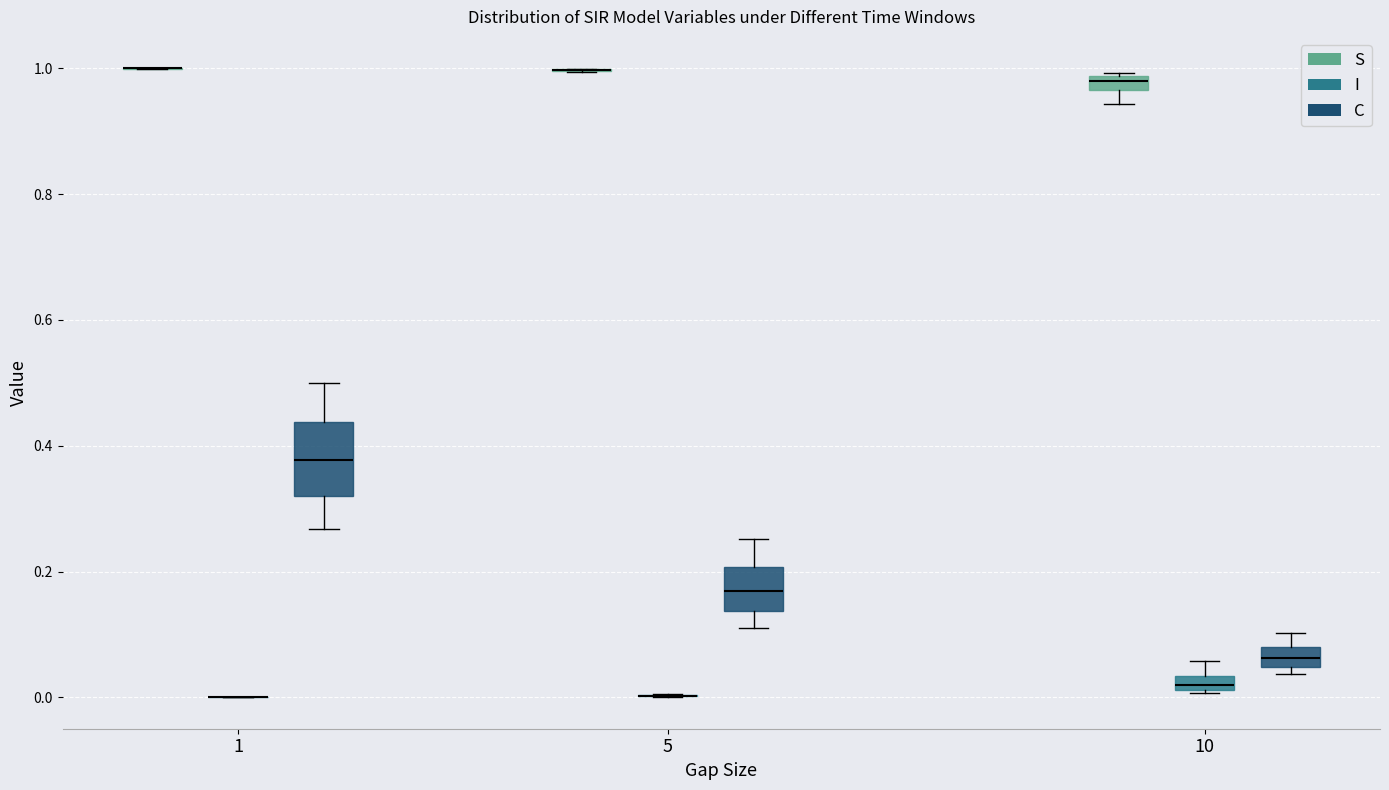

Where does the upper whisker of the box for 5 (C) end on the y-axis? The values are not printed on the chart, so give them approximately, as read against the axis.

0.26